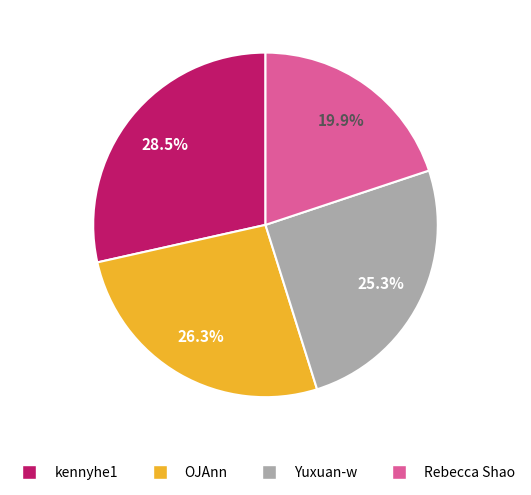

What percentage is the OJAnn slice, to the nearest percent?

26%